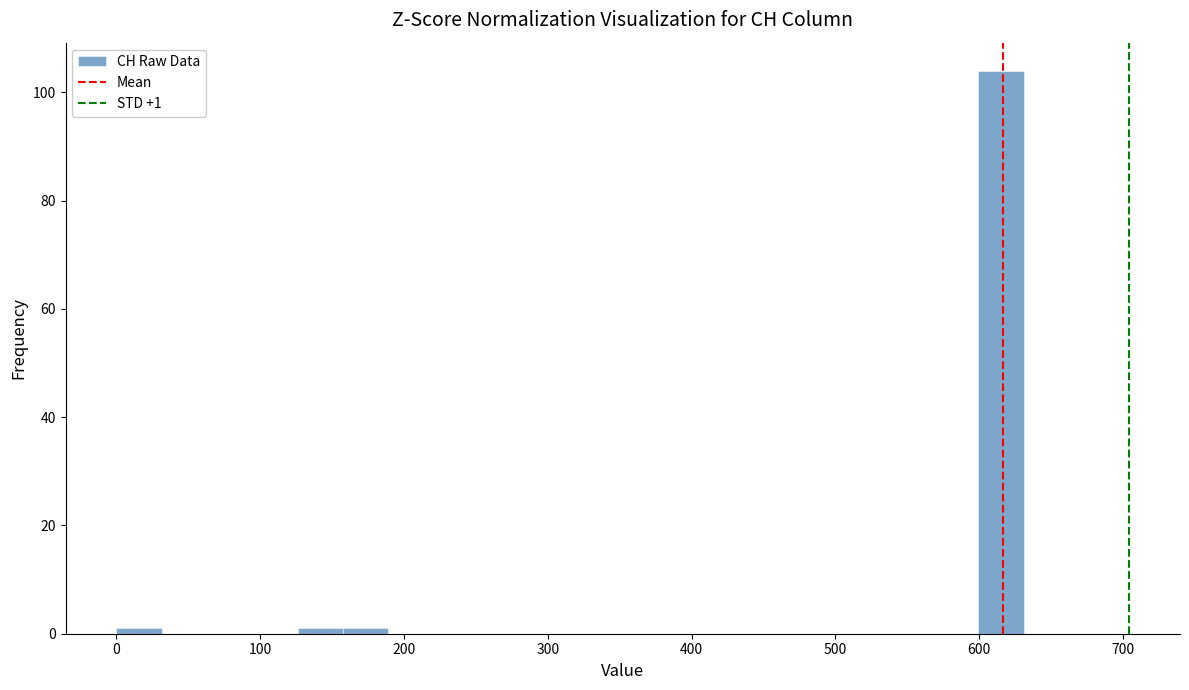

Around what value on the x-axis is the tallest bar? Give the approximate position of its centre, as read against the axis.

620